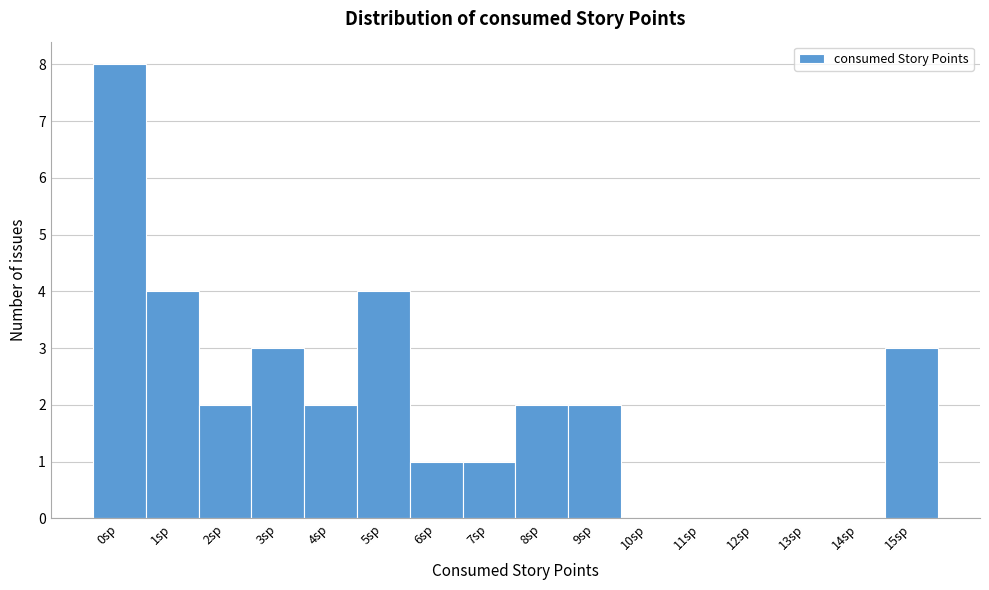

Reading right to left, transcribe all the data shown in this chart.

15sp=3	14sp=0	13sp=0	12sp=0	11sp=0	10sp=0	9sp=2	8sp=2	7sp=1	6sp=1	5sp=4	4sp=2	3sp=3	2sp=2	1sp=4	0sp=8